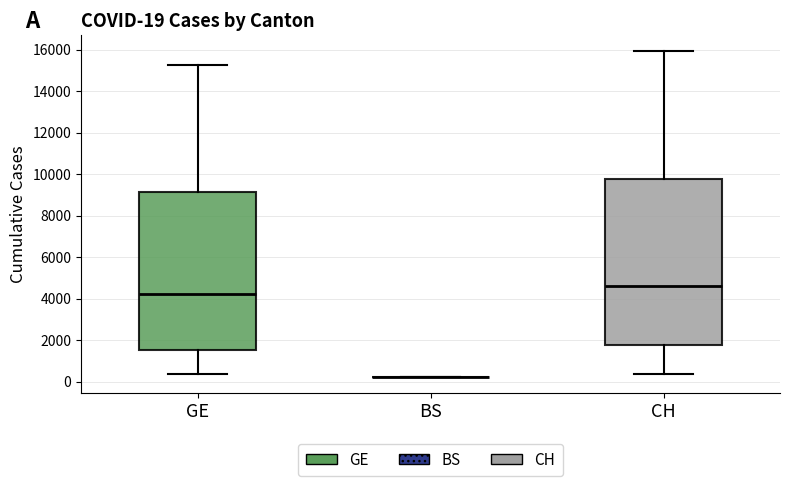

Which box is the tallest, from its lower edge to its upper edge?

CH